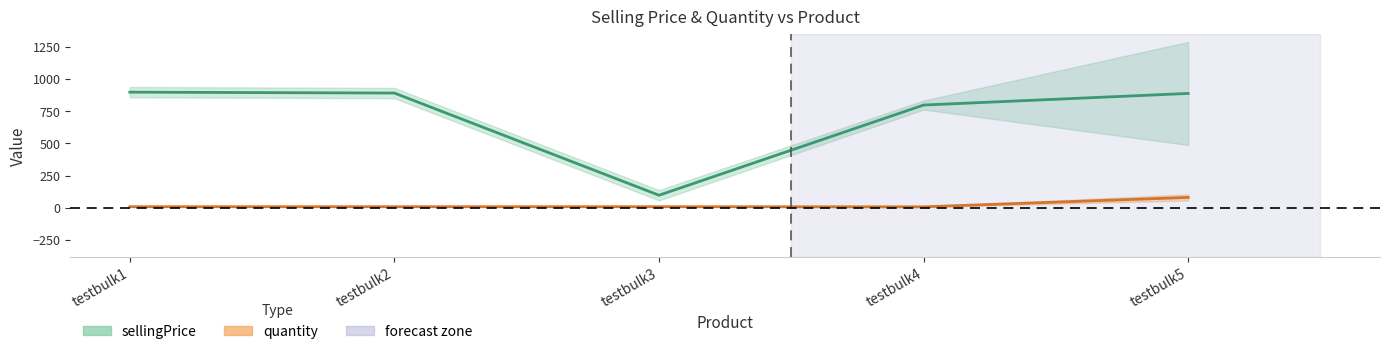

What is the approximate value of quantity at testbulk5, to the nearest 10?

80